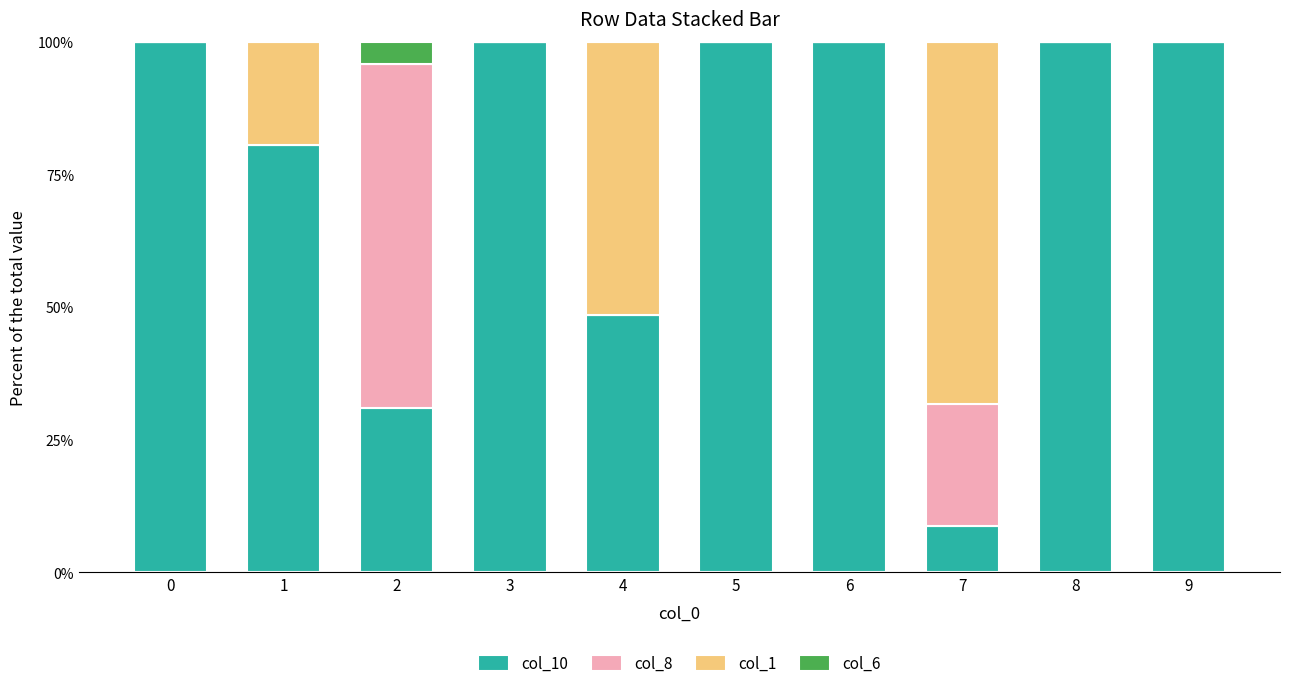

Are the bars horizontal?

No